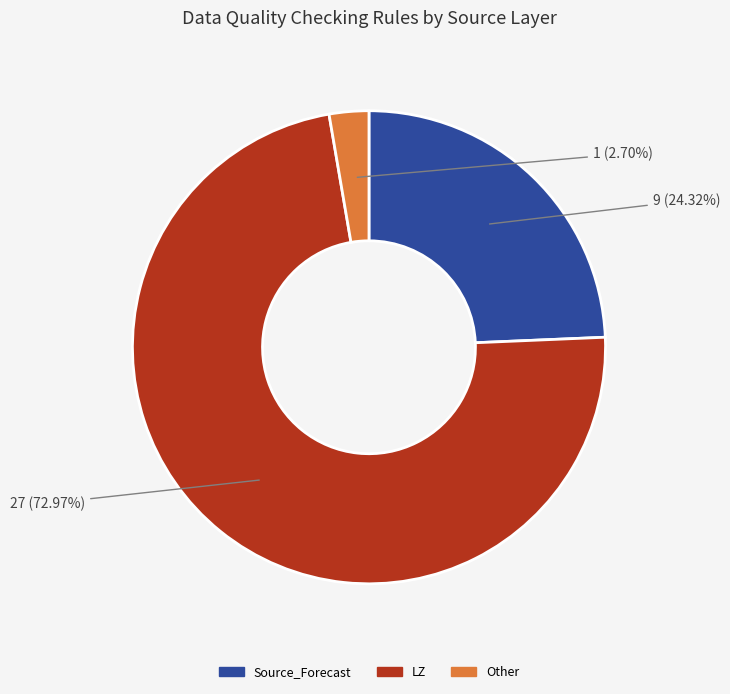

Which category accounts for the majority?

LZ